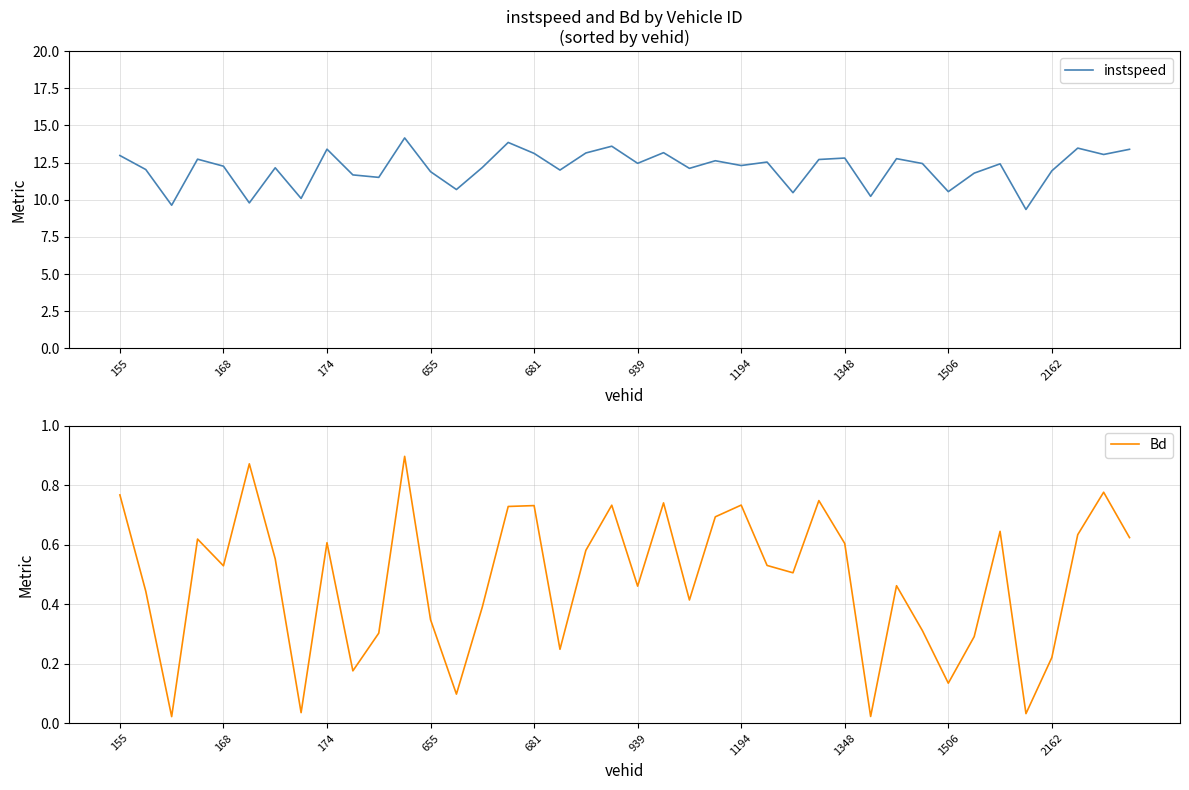

Is it true that Bd equals 0.6 at 1348?

True